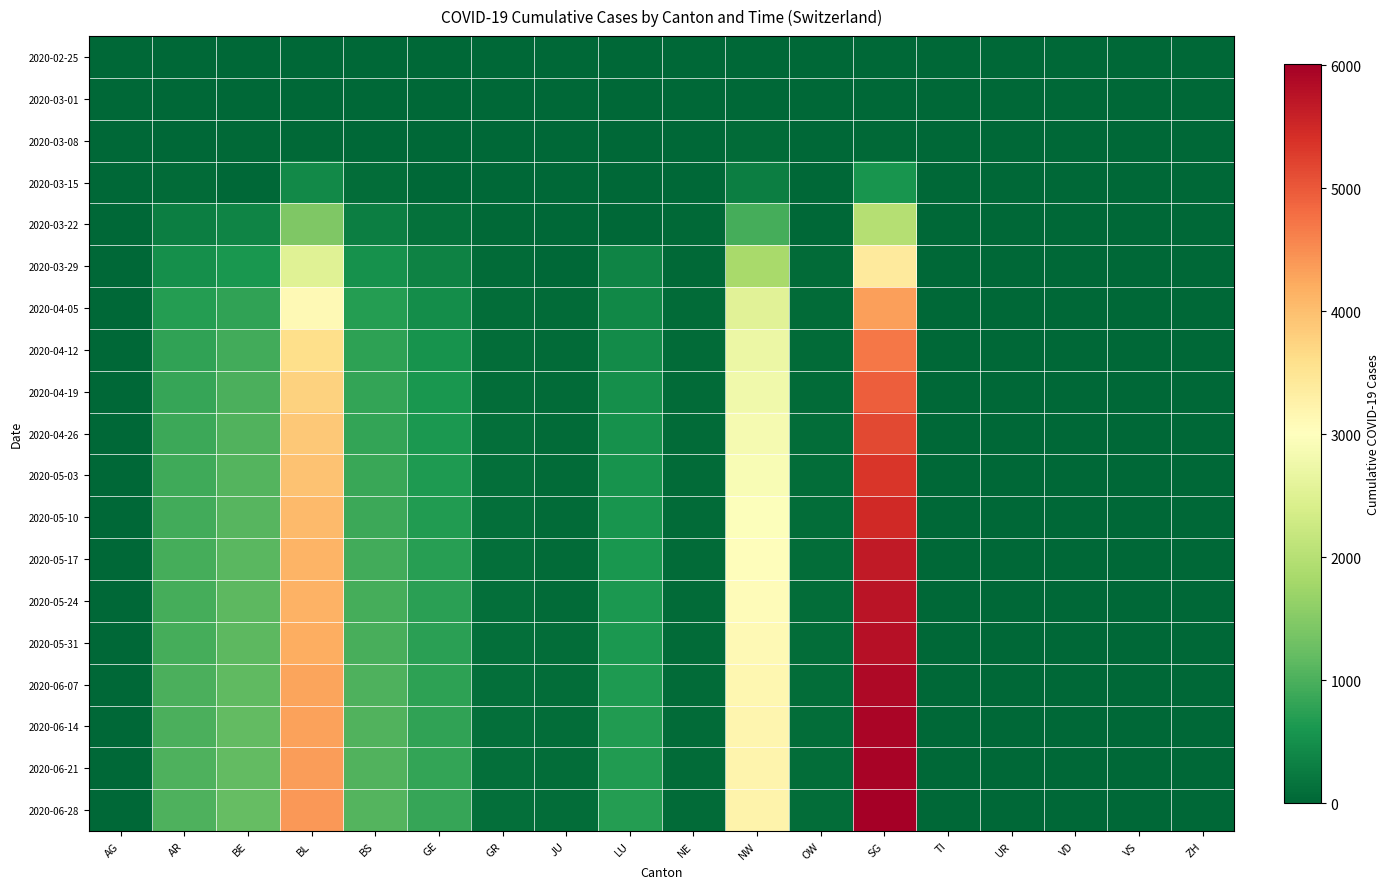

At VD, list the series in order from smallest to largest.

2020-02-25, 2020-03-01, 2020-03-08, 2020-03-15, 2020-03-22, 2020-03-29, 2020-04-05, 2020-04-12, 2020-04-19, 2020-04-26, 2020-05-03, 2020-05-10, 2020-05-17, 2020-05-24, 2020-05-31, 2020-06-07, 2020-06-14, 2020-06-21, 2020-06-28